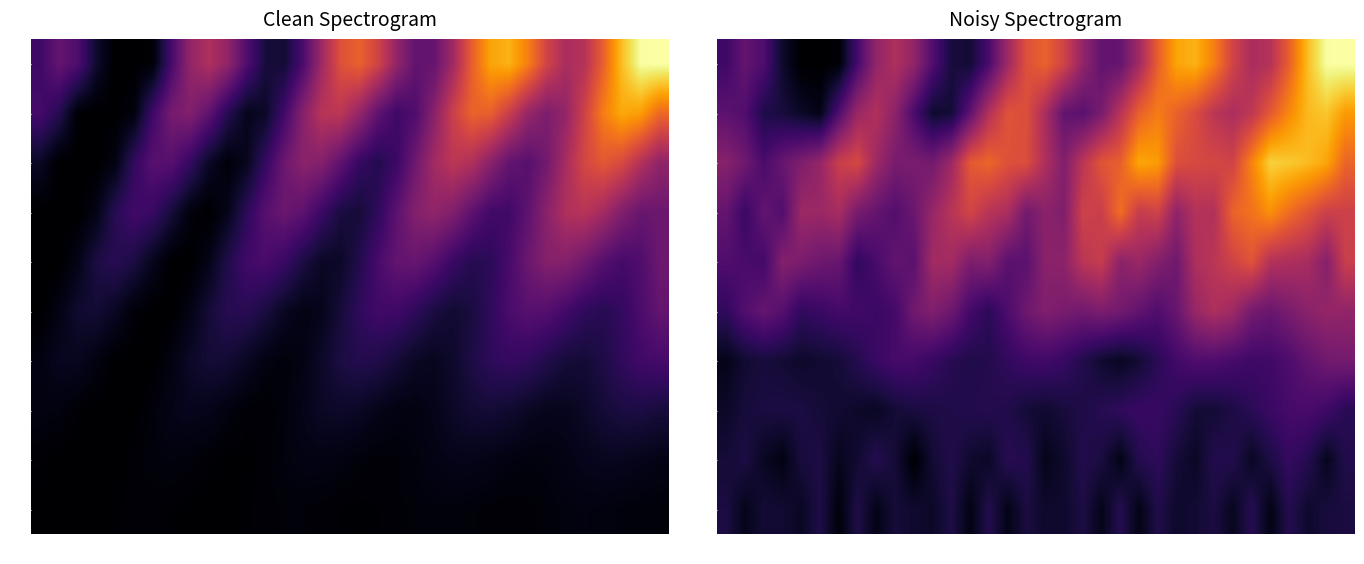

How many data points in 4 are less than 20?

17